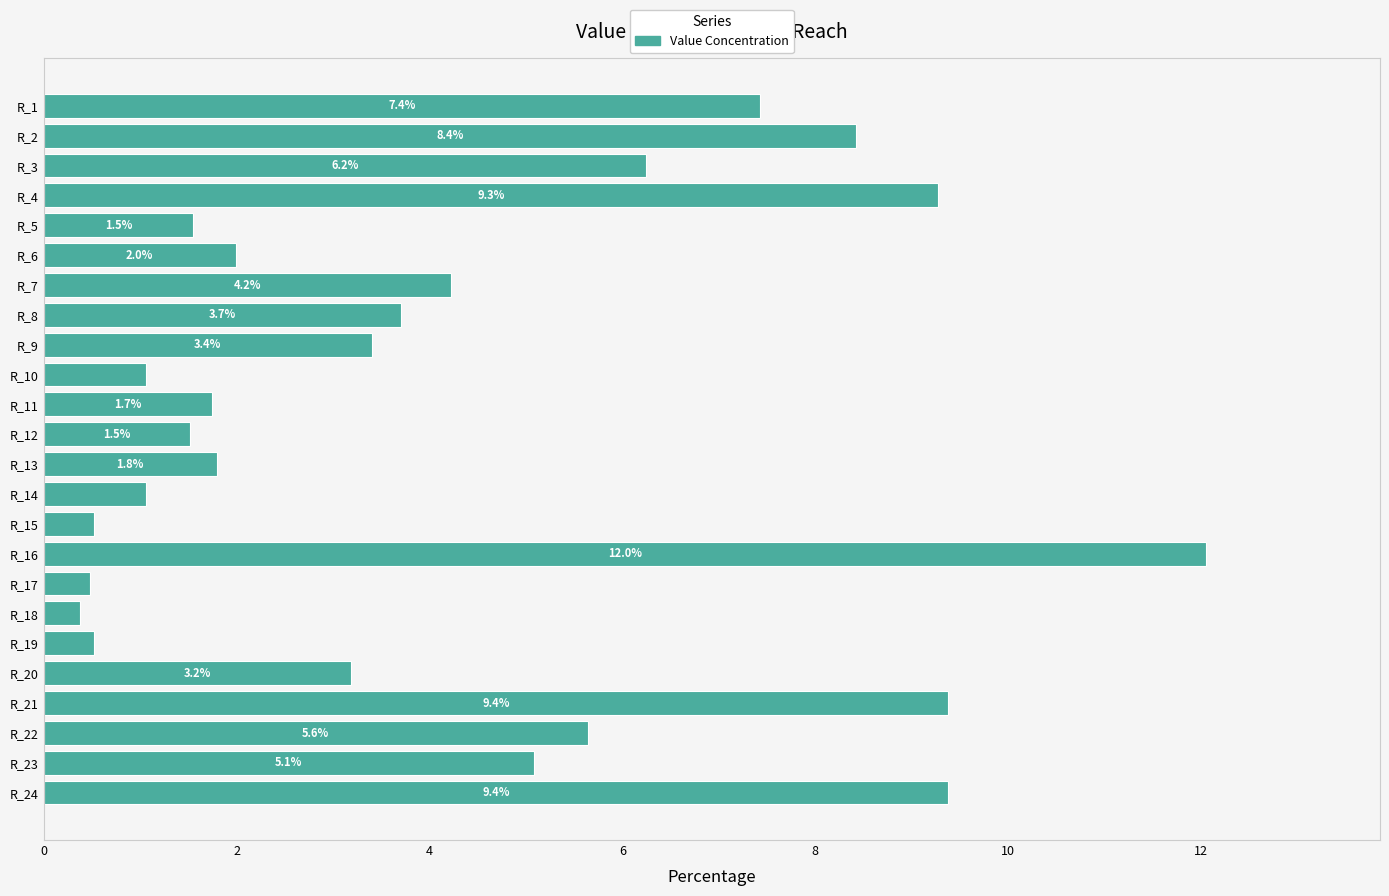

At which category does the chart reach its peak across all series?

R_16